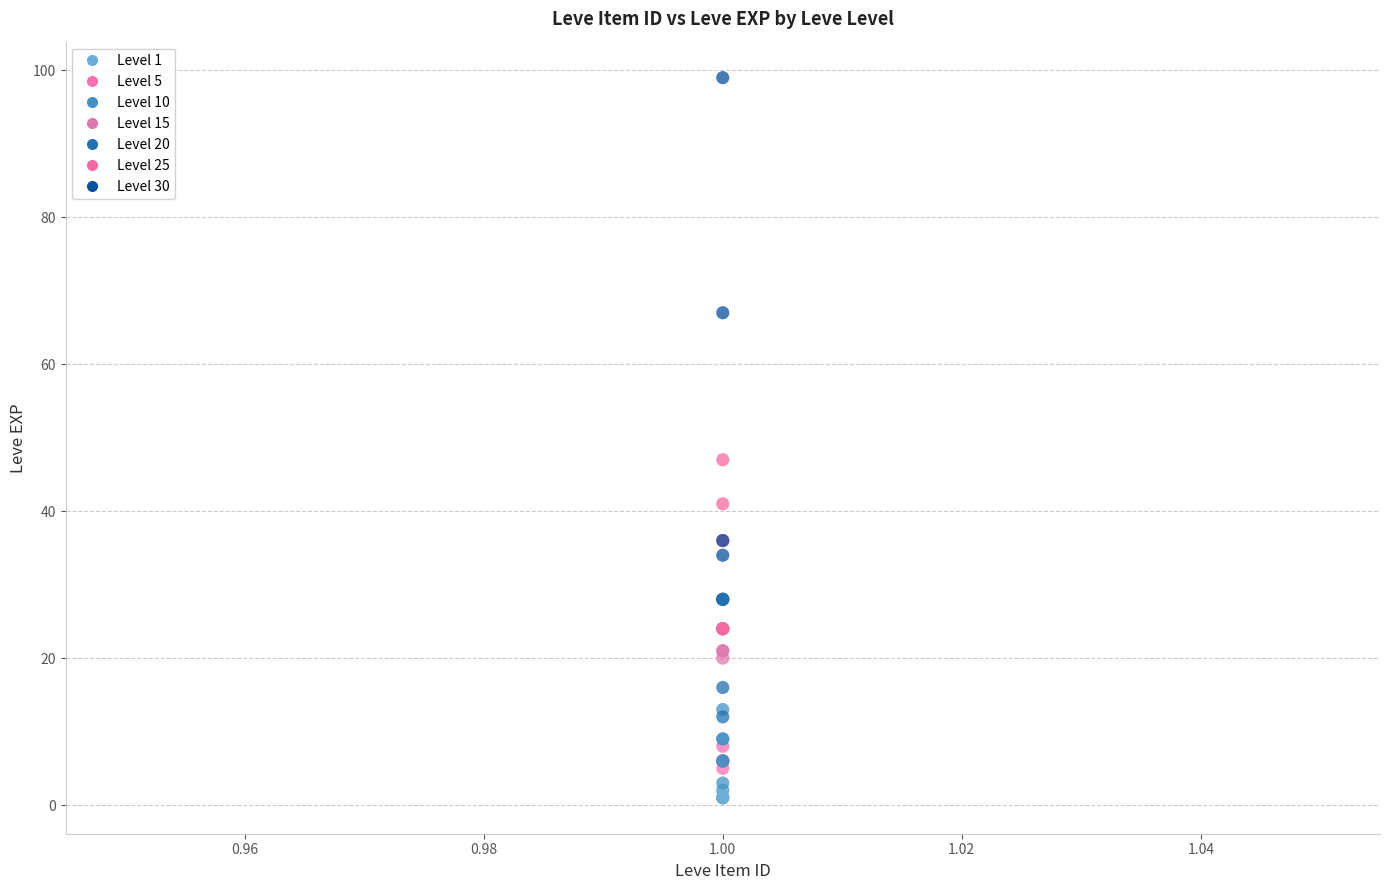

Which series has the widest spread of Y values?

Level 30